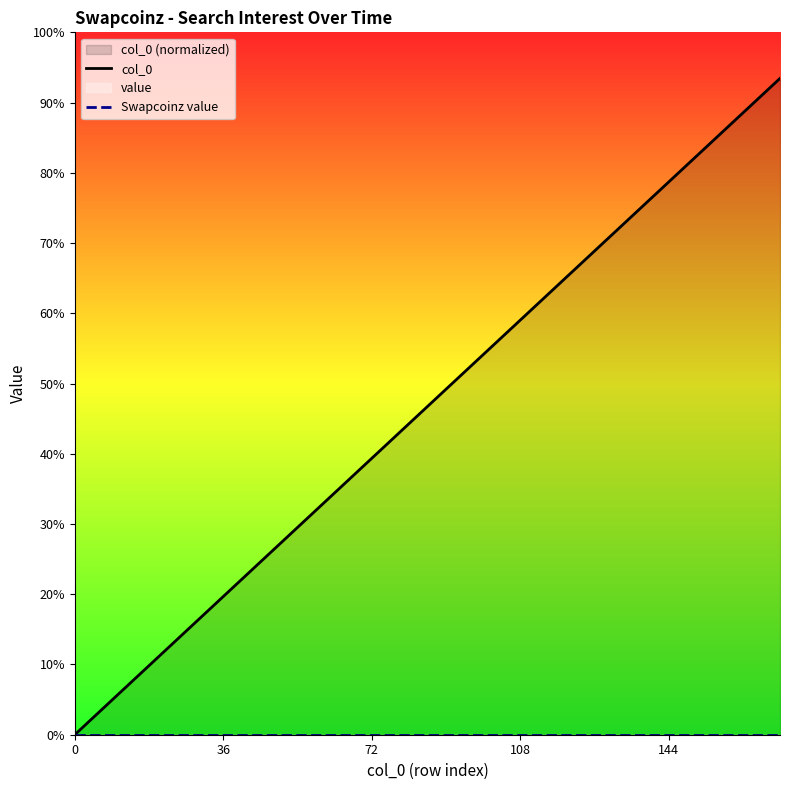

What is the maximum value for col_0?

93.4